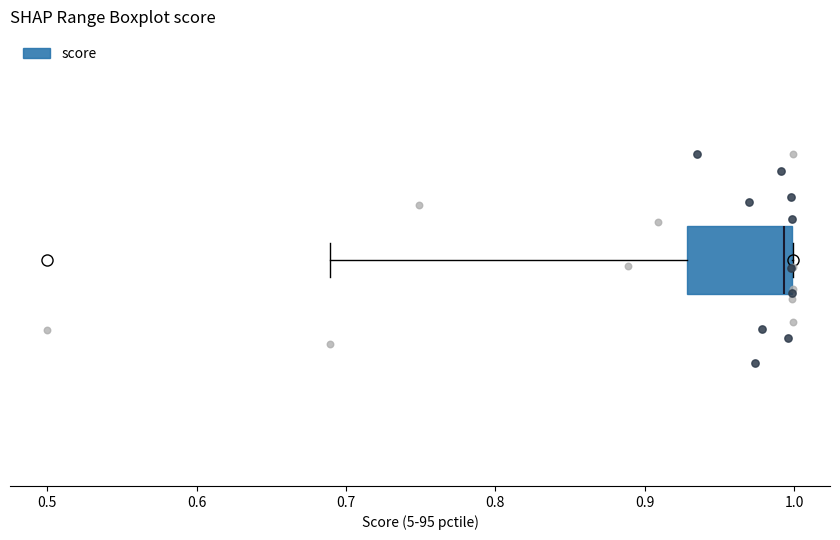

Read this box plot against the x-axis: the position of the median line, the range covered by the box, and the ends of both whiskers. The values are not printed on the chart, so give them approximately, as read against the axis.

median 0.99, box 0.93 to 1.00, whiskers 0.69 to 1.00